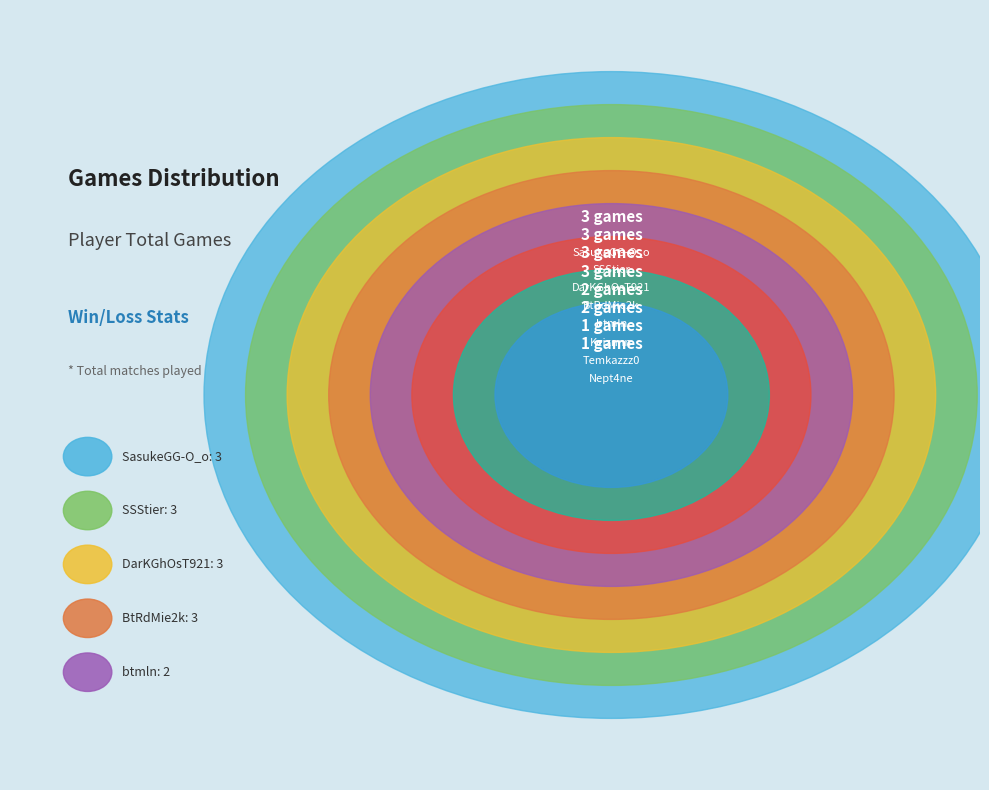

To the nearest percent, what portion does SasukeGG-O_o represent?

17%